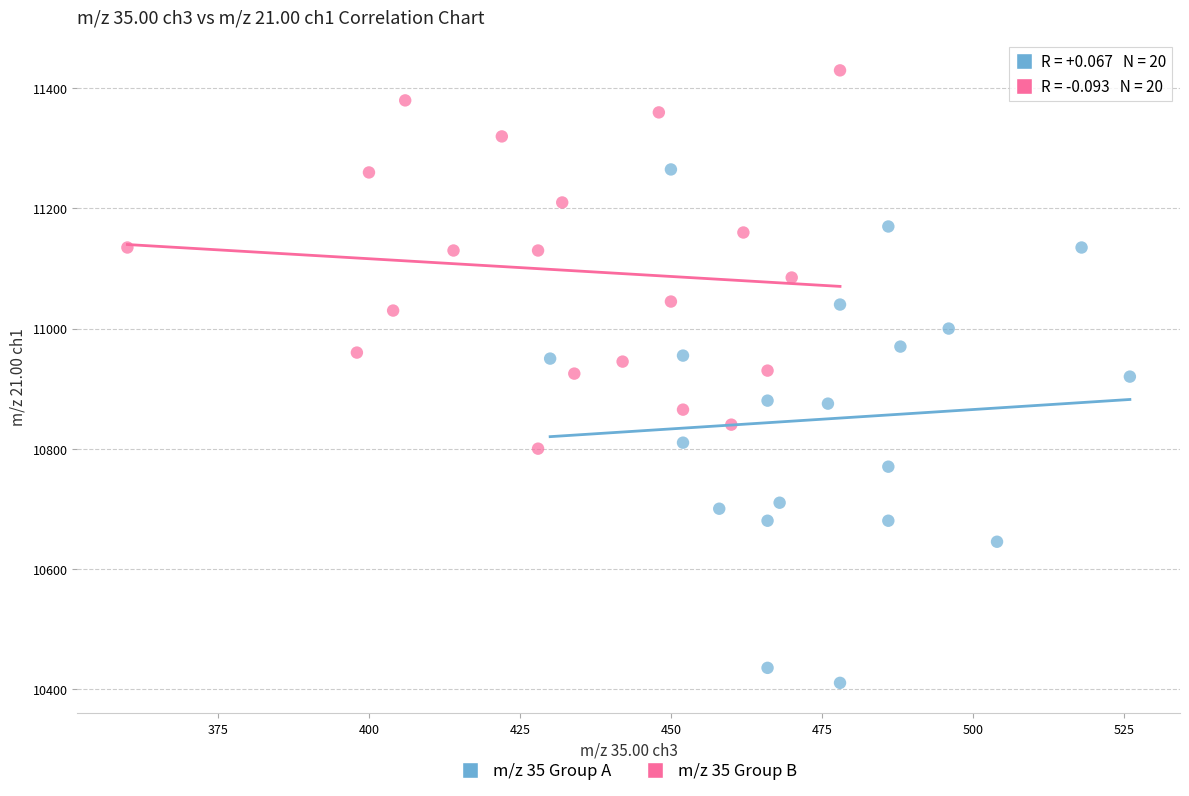

Which series has the largest Y range (max minus min)?

m/z 35 Group A